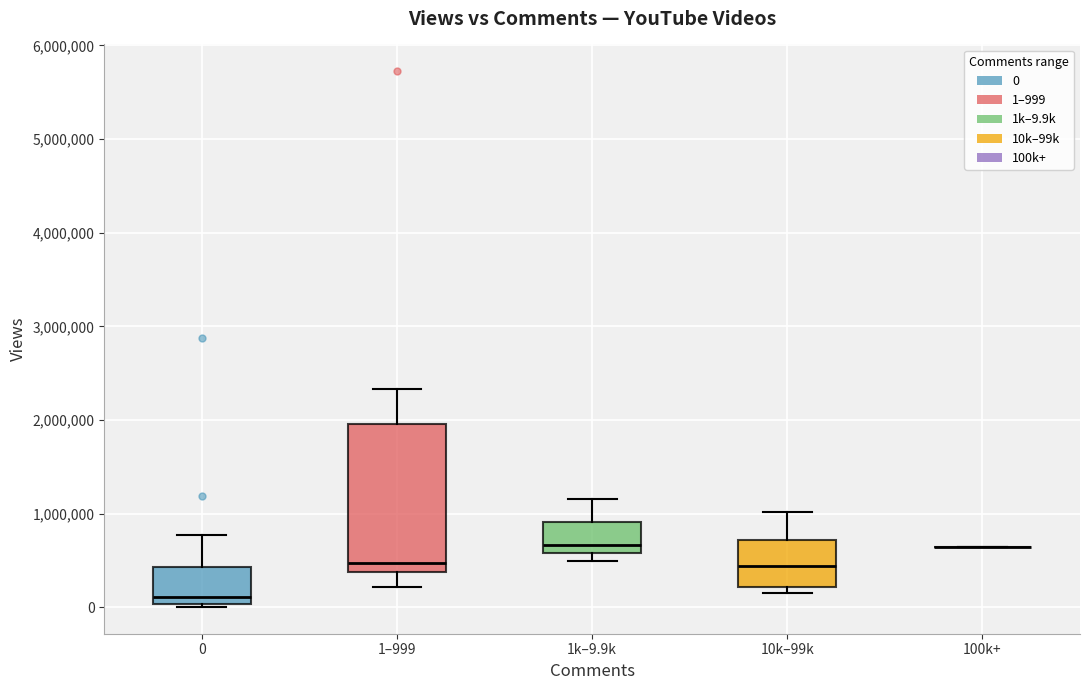

Which box is the tallest, from its lower edge to its upper edge?

1–999